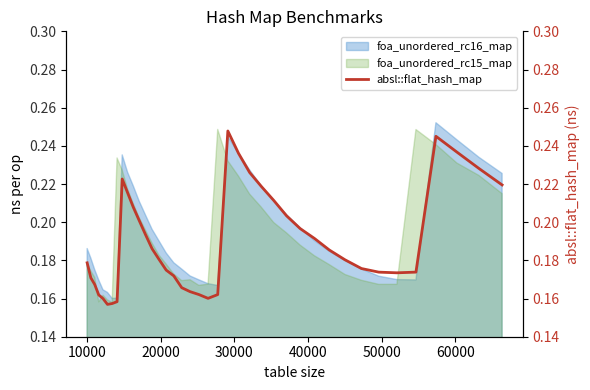

How many values are between 0 and 1?

40